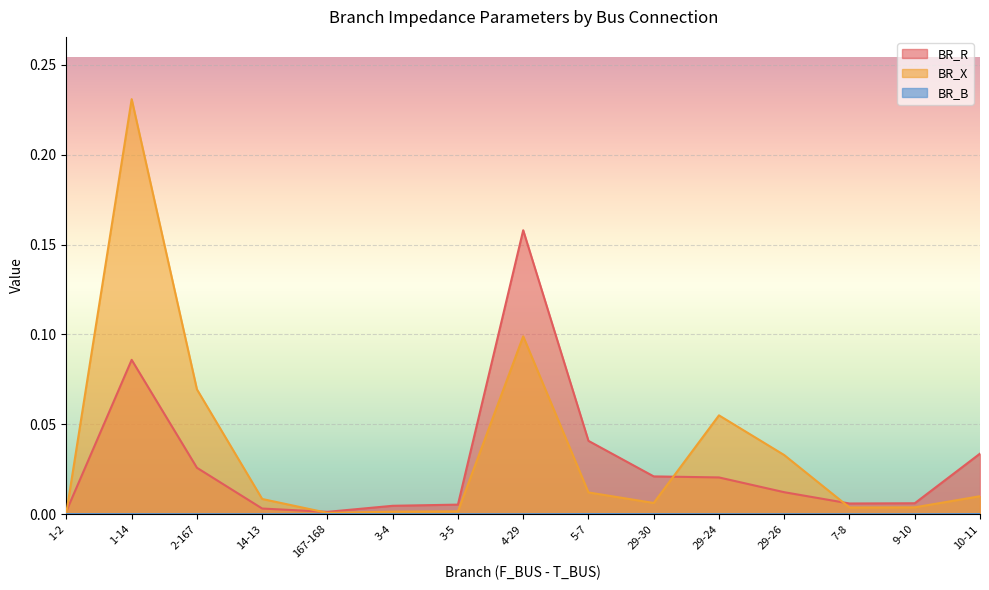

Count the number of data series in this chart.

3